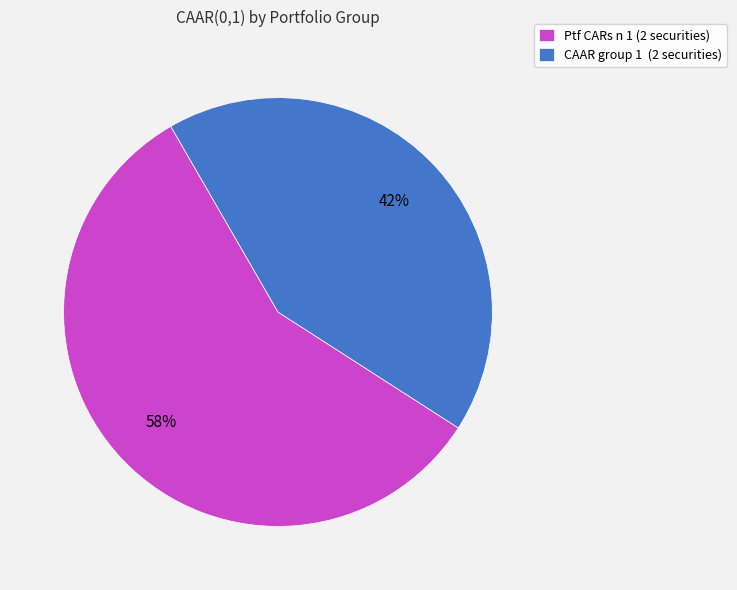

Does CAAR group 1 (2 securities) account for over 50% of the chart?

No